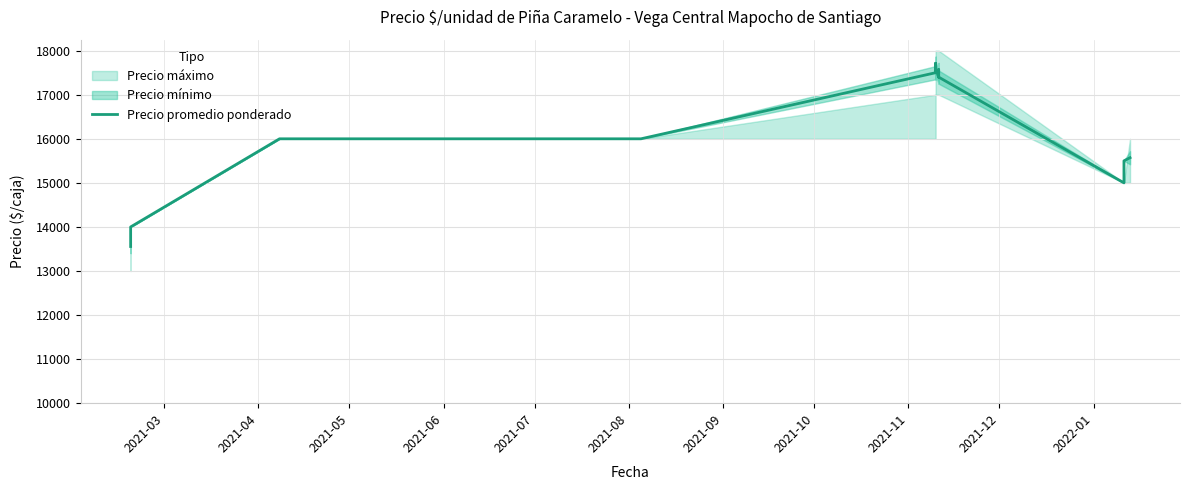

Reading left to right, transcribe all the data shown in this chart.

13556	14000	16000	16000	16000	16000	17500	17714	17500	17600	17400	17571	17400	15000	15500	15571